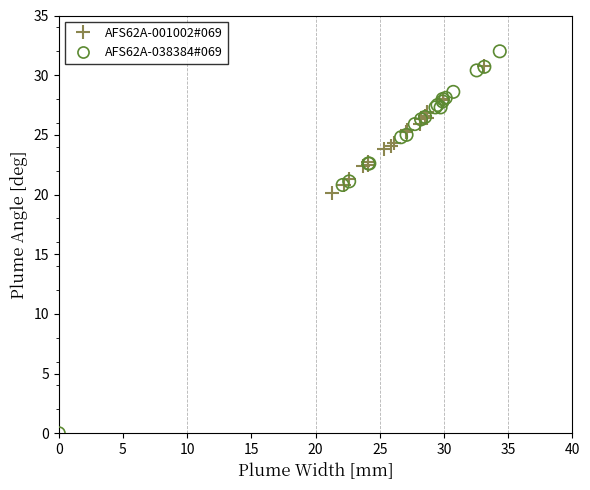

Which series has the widest spread of Y values?

AFS62A-038384#069